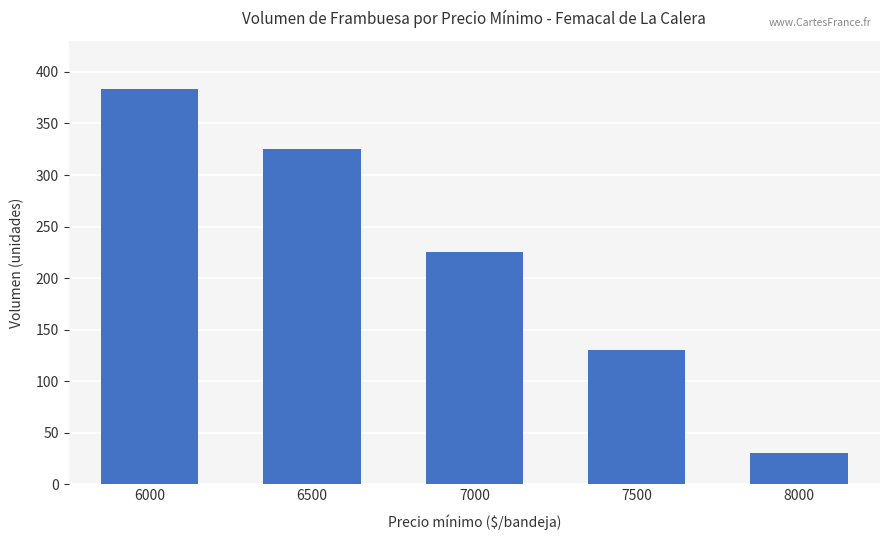

Approximately how many times larger is the value at 6500 compared to 8000?

10.8